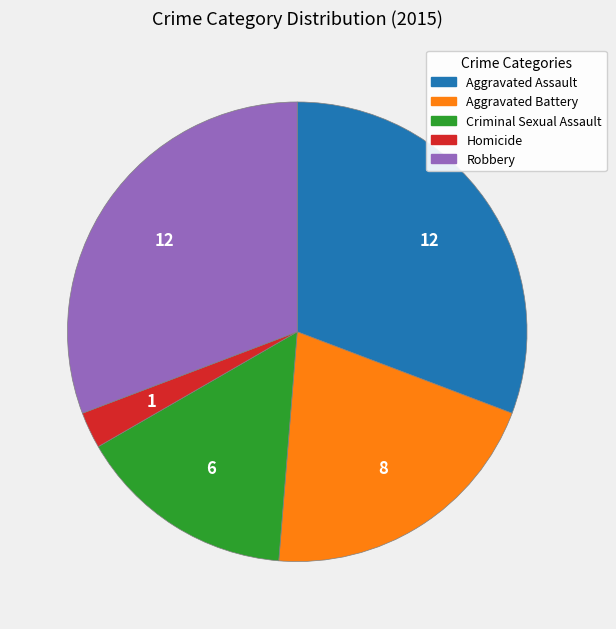

Is it true that Criminal Sexual Assault is 15% of the pie?

True